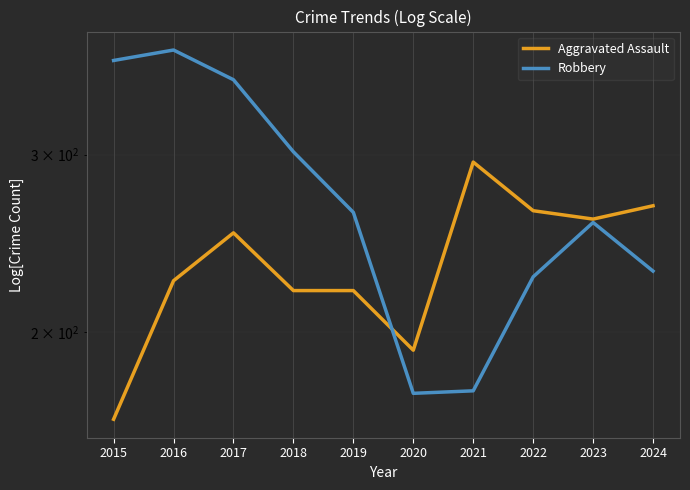

How many data points in Aggravated Assault are less than 251?

5